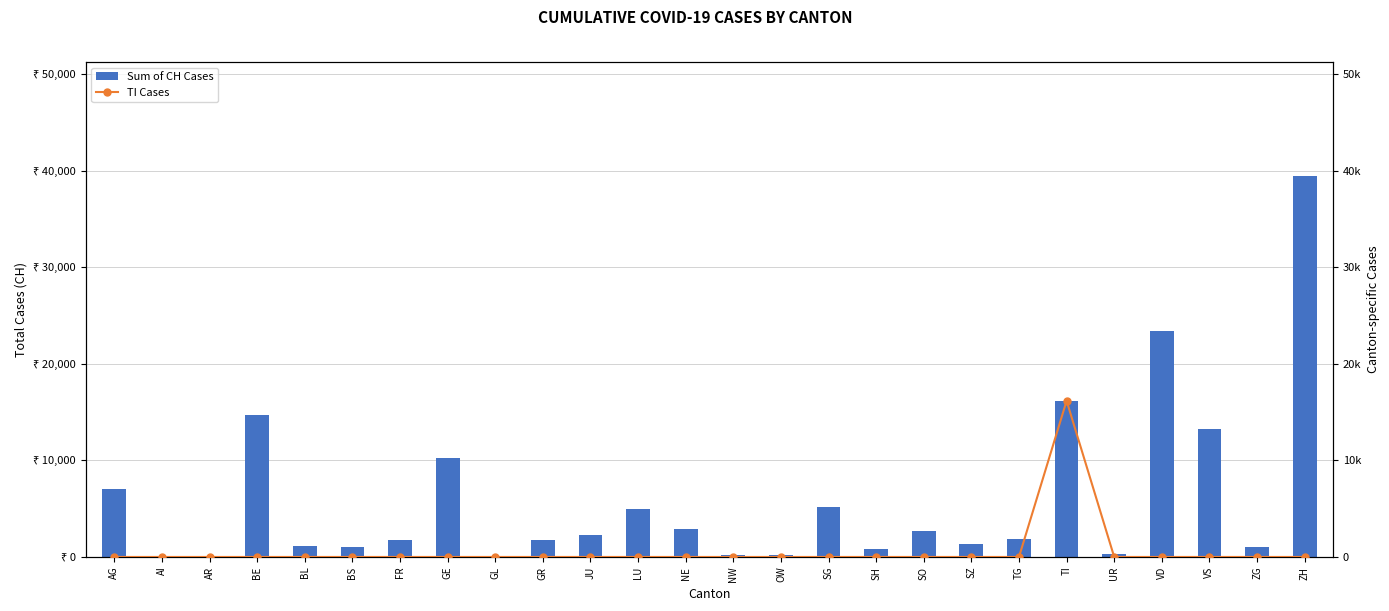

List the series in order of their peak value, lowest first.

TI Cases, Sum of CH Cases